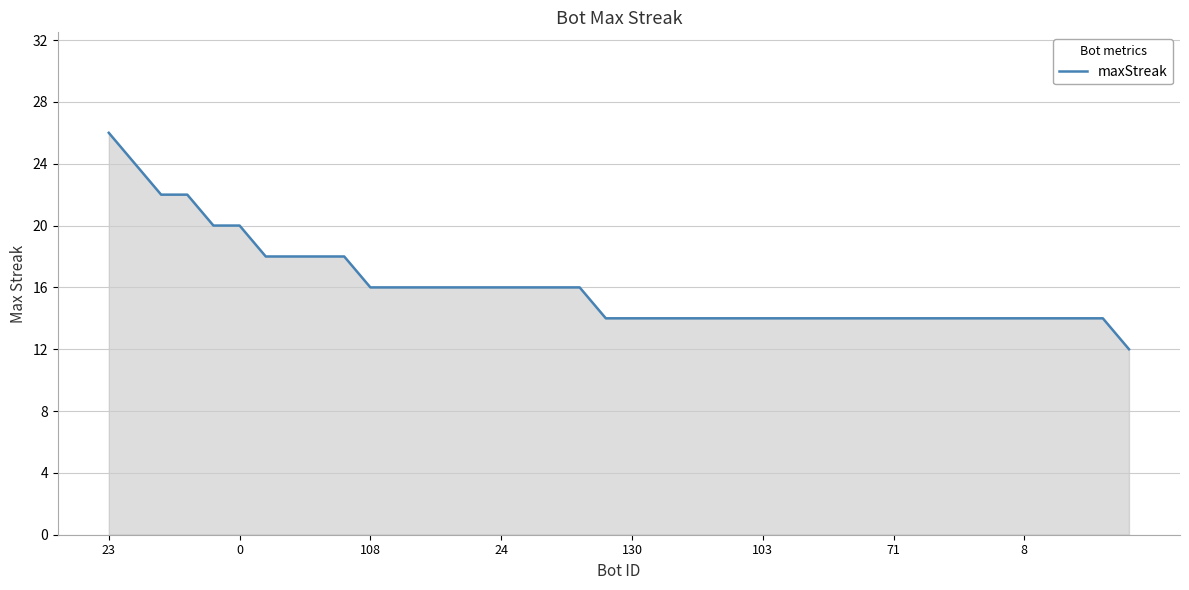

What is the difference between the maximum and minimum values?

14